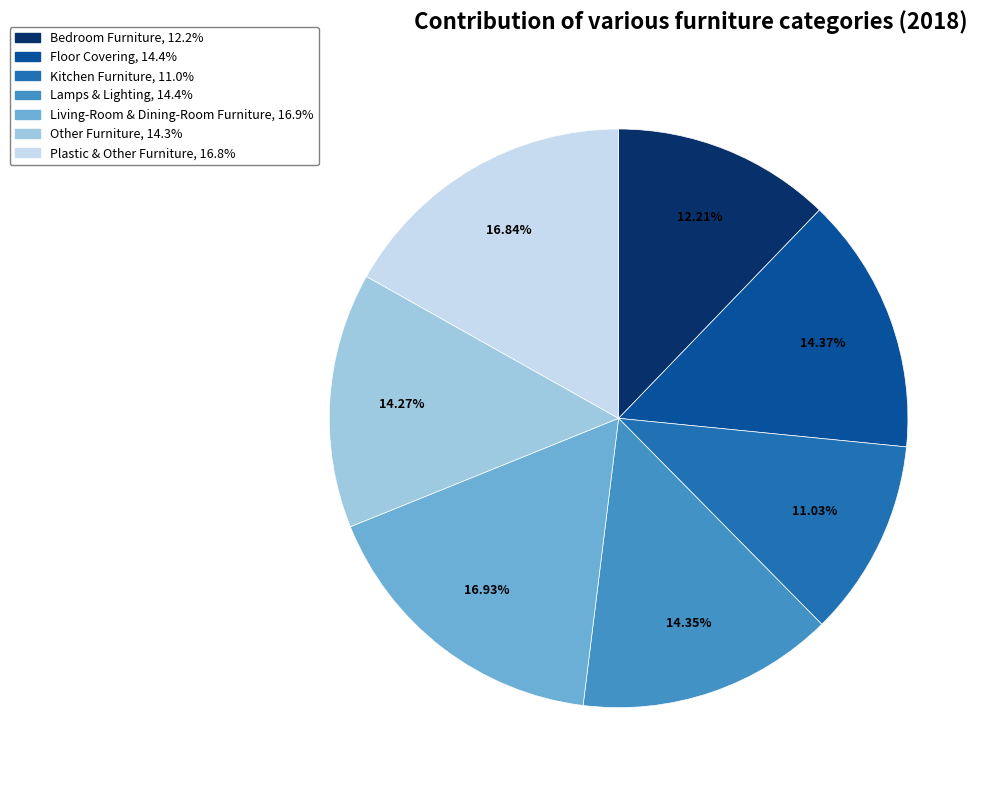

To the nearest percent, what percentage of the pie is Lamps & Lighting?

14%